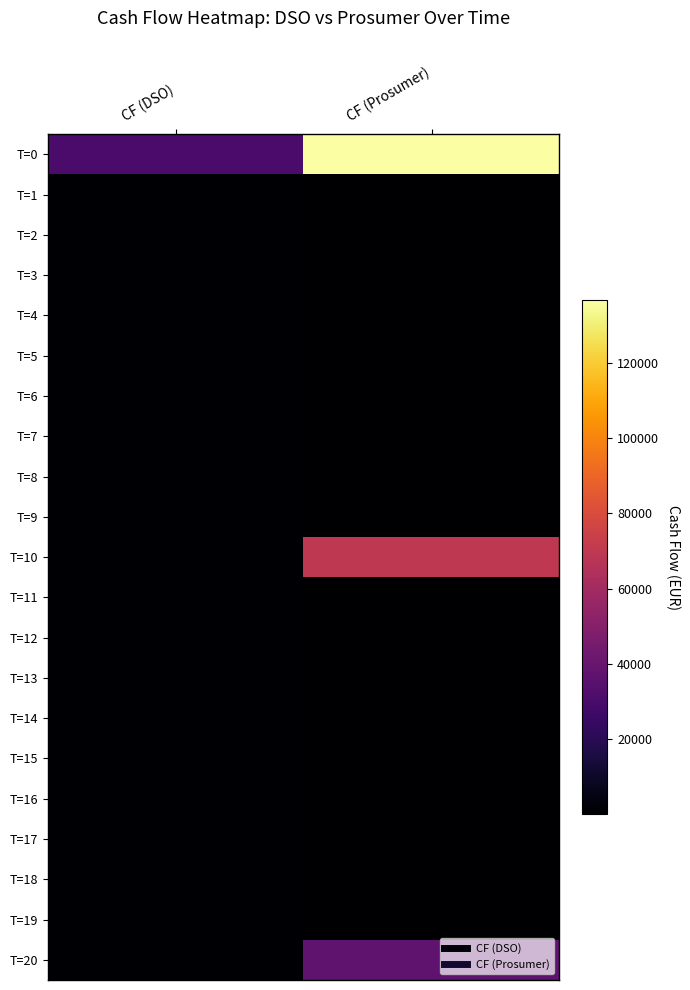

Reading left to right, transcribe all the data shown in this chart.

T=0: CF (DSO)=30352.4	CF (Prosumer)=136725.6
T=1: CF (DSO)=729.8	CF (Prosumer)=62.0
T=2: CF (DSO)=729.8	CF (Prosumer)=62.0
T=3: CF (DSO)=729.8	CF (Prosumer)=62.0
T=4: CF (DSO)=729.8	CF (Prosumer)=62.0
T=5: CF (DSO)=729.8	CF (Prosumer)=62.0
T=6: CF (DSO)=729.8	CF (Prosumer)=62.0
T=7: CF (DSO)=729.8	CF (Prosumer)=62.0
T=8: CF (DSO)=729.8	CF (Prosumer)=62.0
T=9: CF (DSO)=729.8	CF (Prosumer)=62.0
T=10: CF (DSO)=729.8	CF (Prosumer)=69782.8
T=11: CF (DSO)=729.8	CF (Prosumer)=62.0
T=12: CF (DSO)=729.8	CF (Prosumer)=62.0
T=13: CF (DSO)=729.8	CF (Prosumer)=62.0
T=14: CF (DSO)=729.8	CF (Prosumer)=62.0
T=15: CF (DSO)=729.8	CF (Prosumer)=62.0
T=16: CF (DSO)=729.8	CF (Prosumer)=62.0
T=17: CF (DSO)=729.8	CF (Prosumer)=62.0
T=18: CF (DSO)=729.8	CF (Prosumer)=62.0
T=19: CF (DSO)=729.8	CF (Prosumer)=62.0
T=20: CF (DSO)=729.8	CF (Prosumer)=37942.7